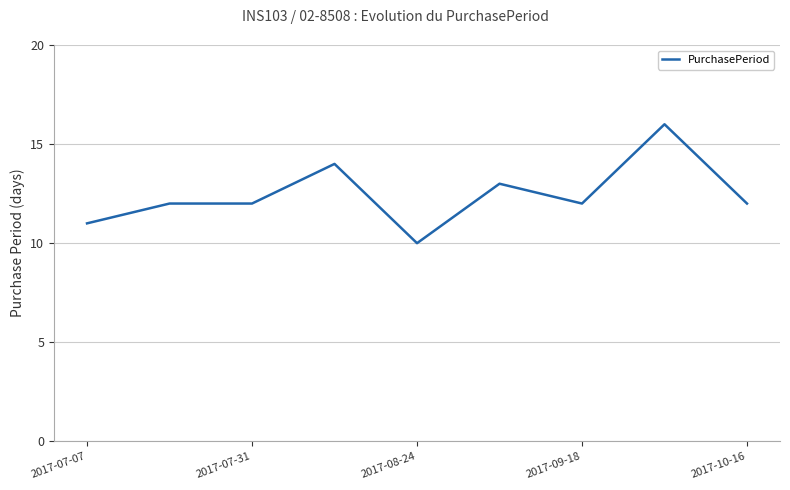

What is the smallest value displayed?

10